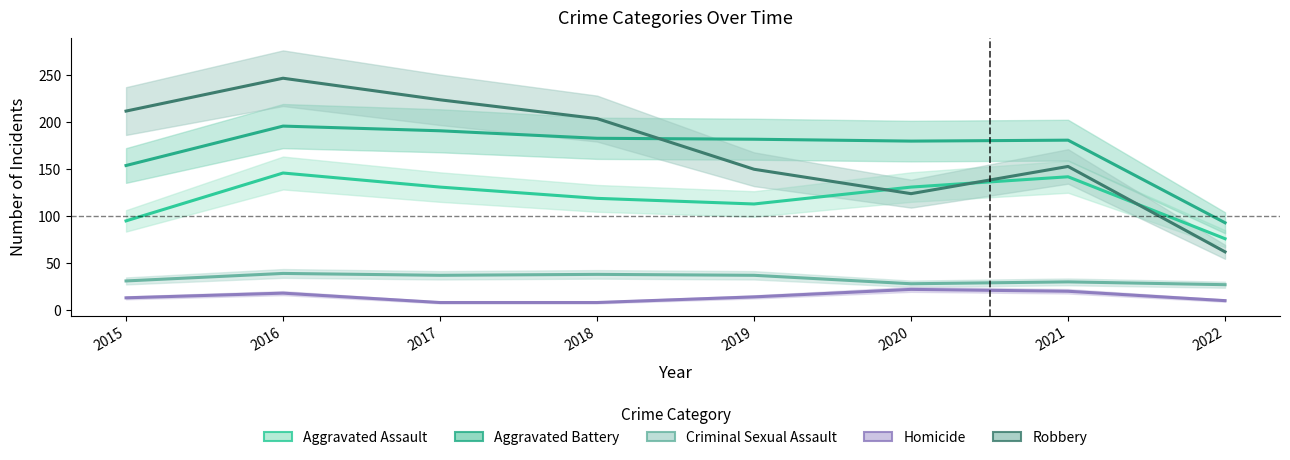

What is the difference between the second highest and second lowest values in the Aggravated Assault series?

47